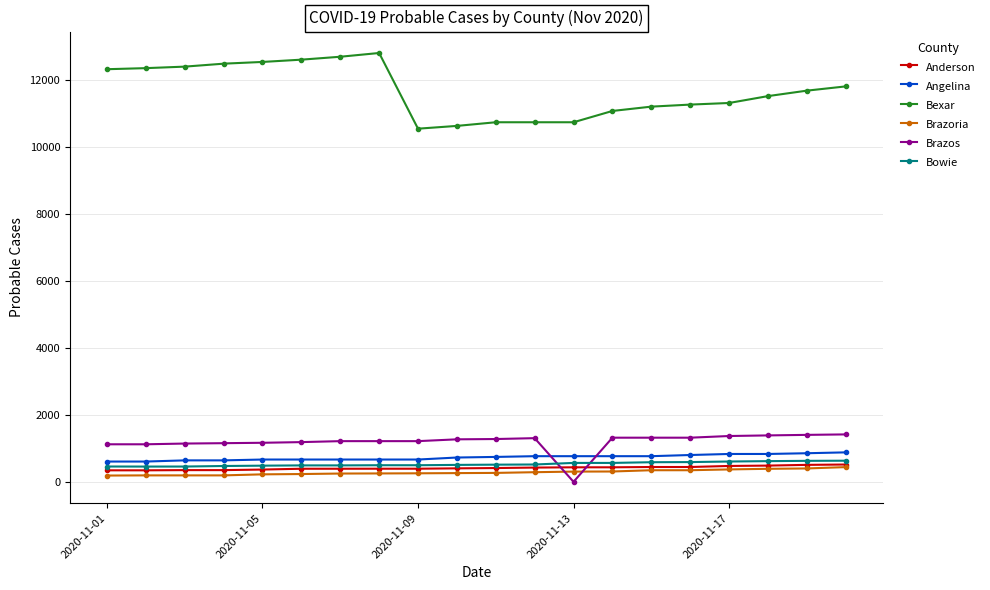

What is the sum of all Angelina values?

14537